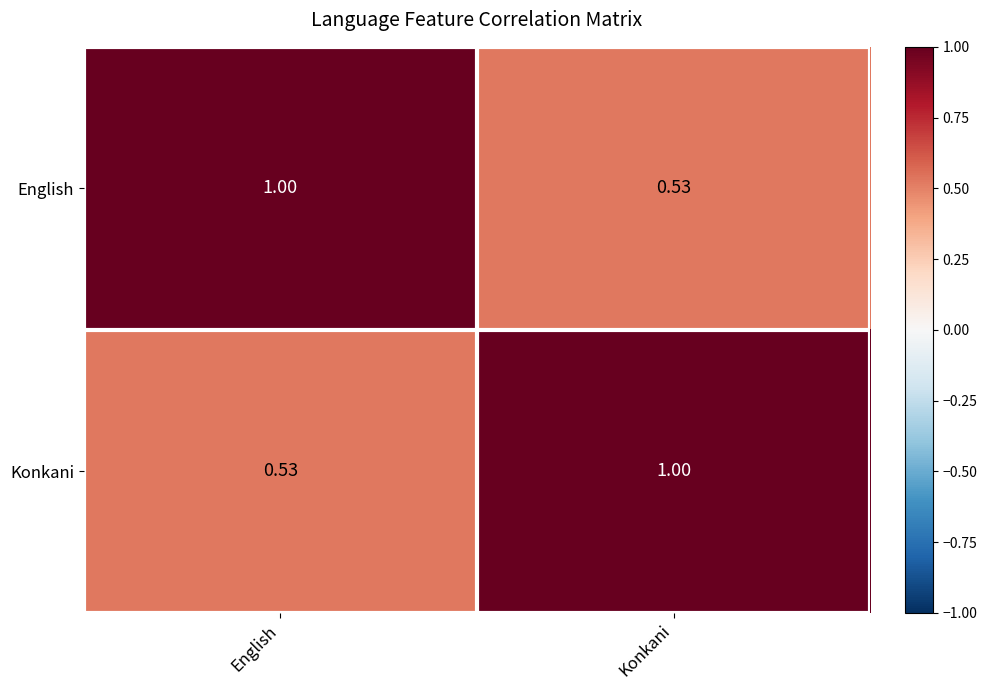

At Konkani, list the series in order from smallest to largest.

English, Konkani